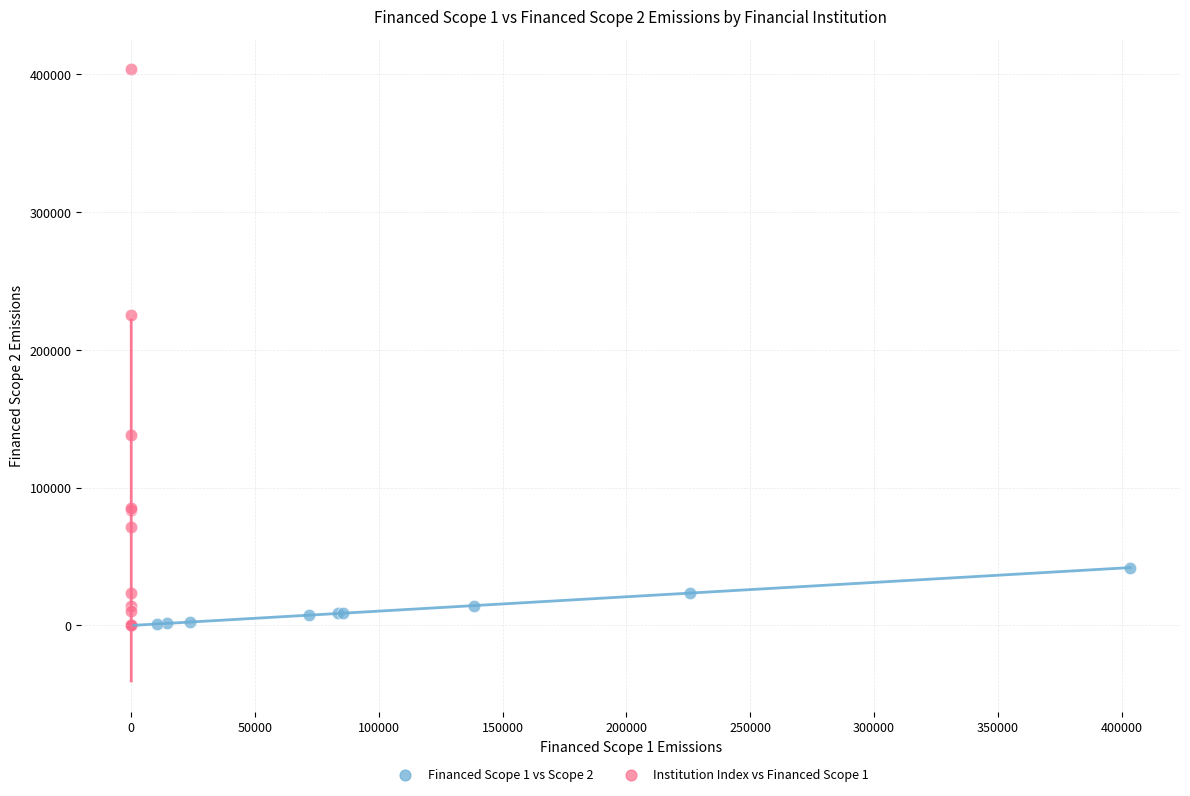

Which series contains the highest Y value?

Institution Index vs Financed Scope 1